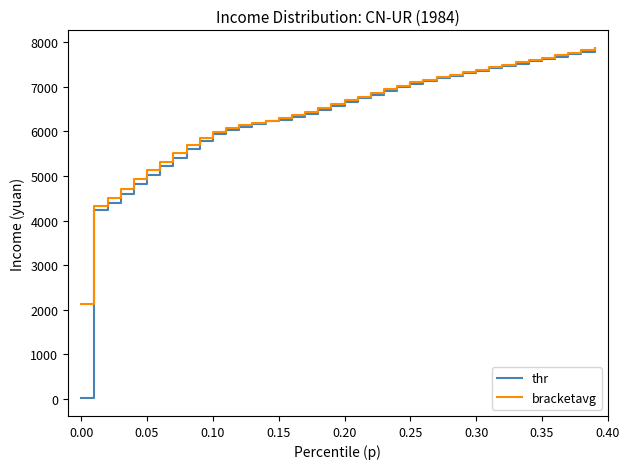

What is the lowest value of the bracketavg series?

2126.7